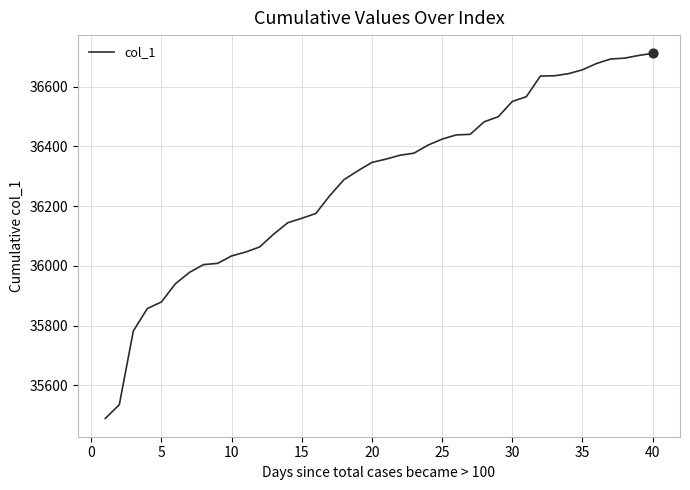

What is the smallest value displayed?

35489